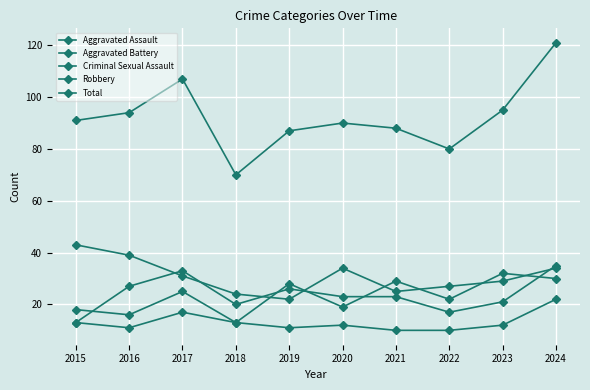

Is this an area chart (filled region under the line)?

No